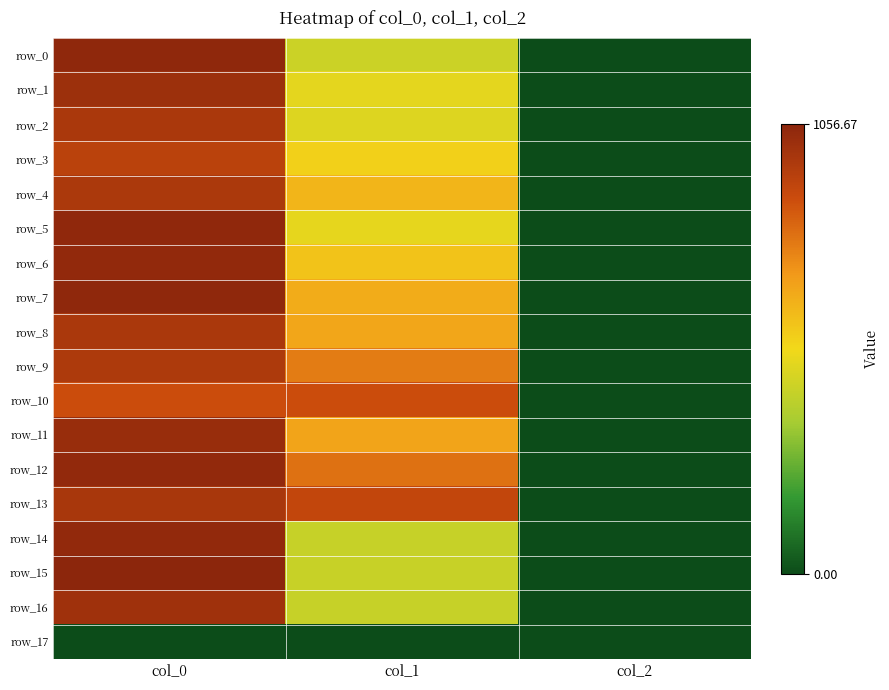

At which category is the sum across all series the highest?

col_0